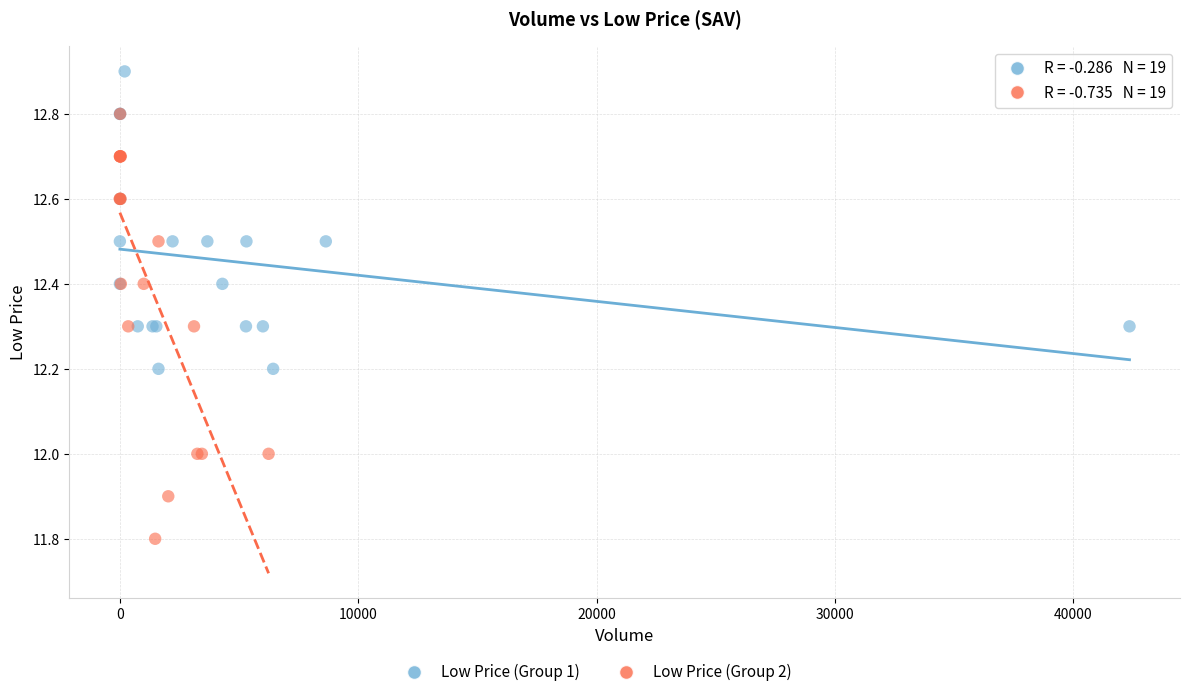

Which series contains the lowest Y value?

Low Price (Group 2)